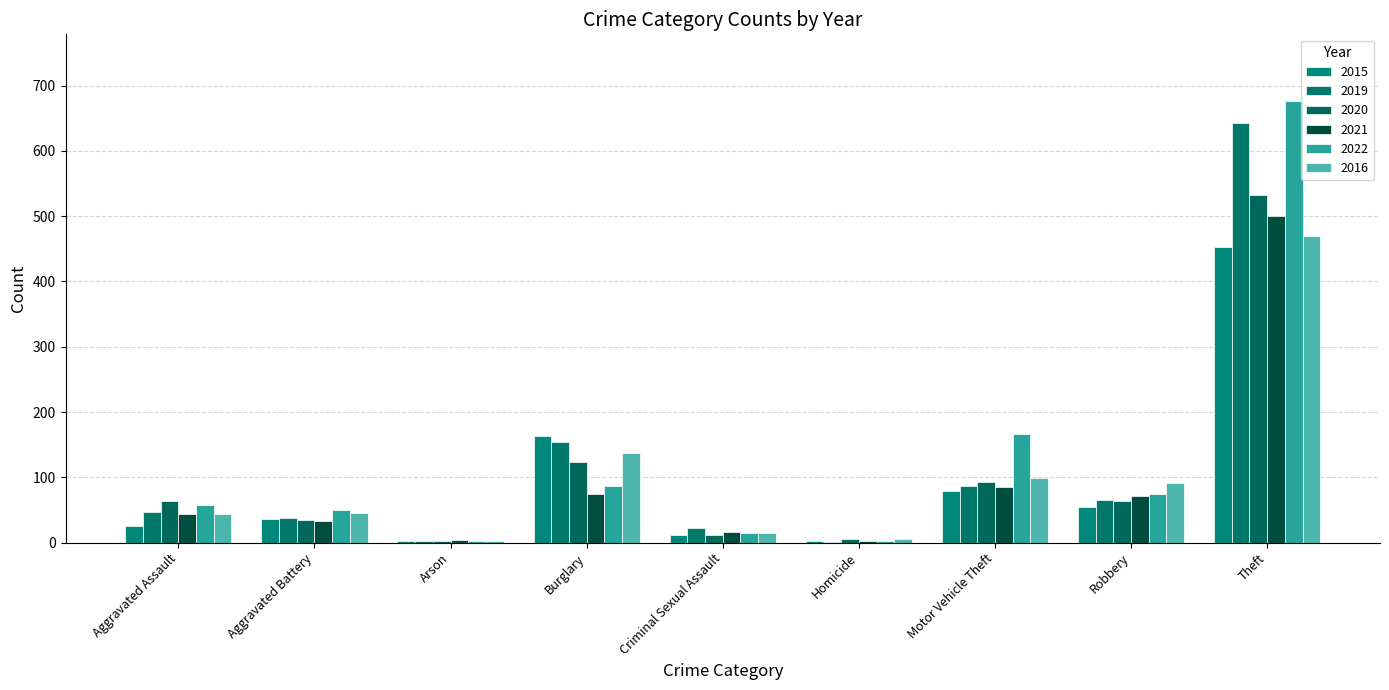

At which label is 2020 closest to 267?

Burglary